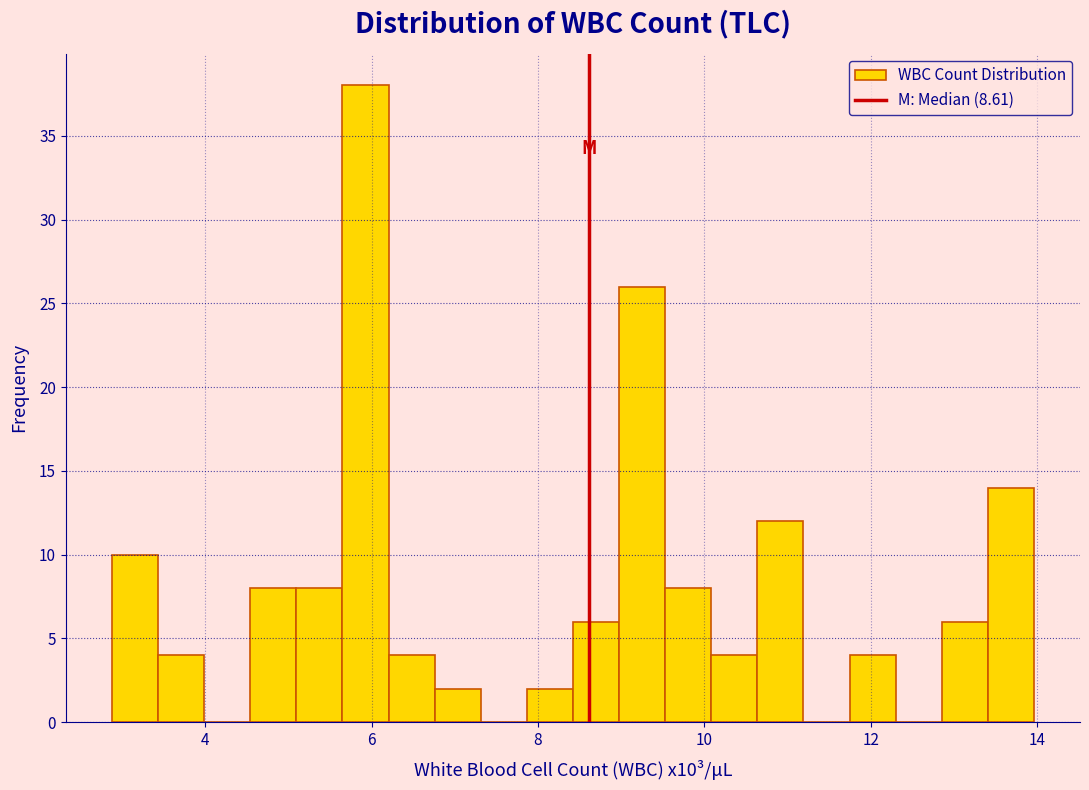

Around what value on the x-axis is the tallest bar? Give the approximate position of its centre, as read against the axis.

6.0